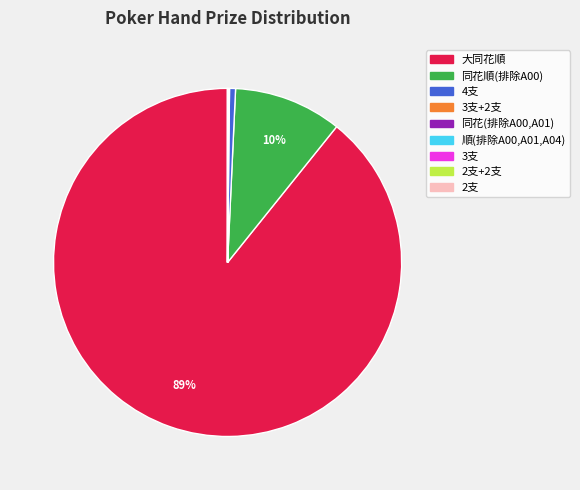

Does any single category account for the majority?

Yes